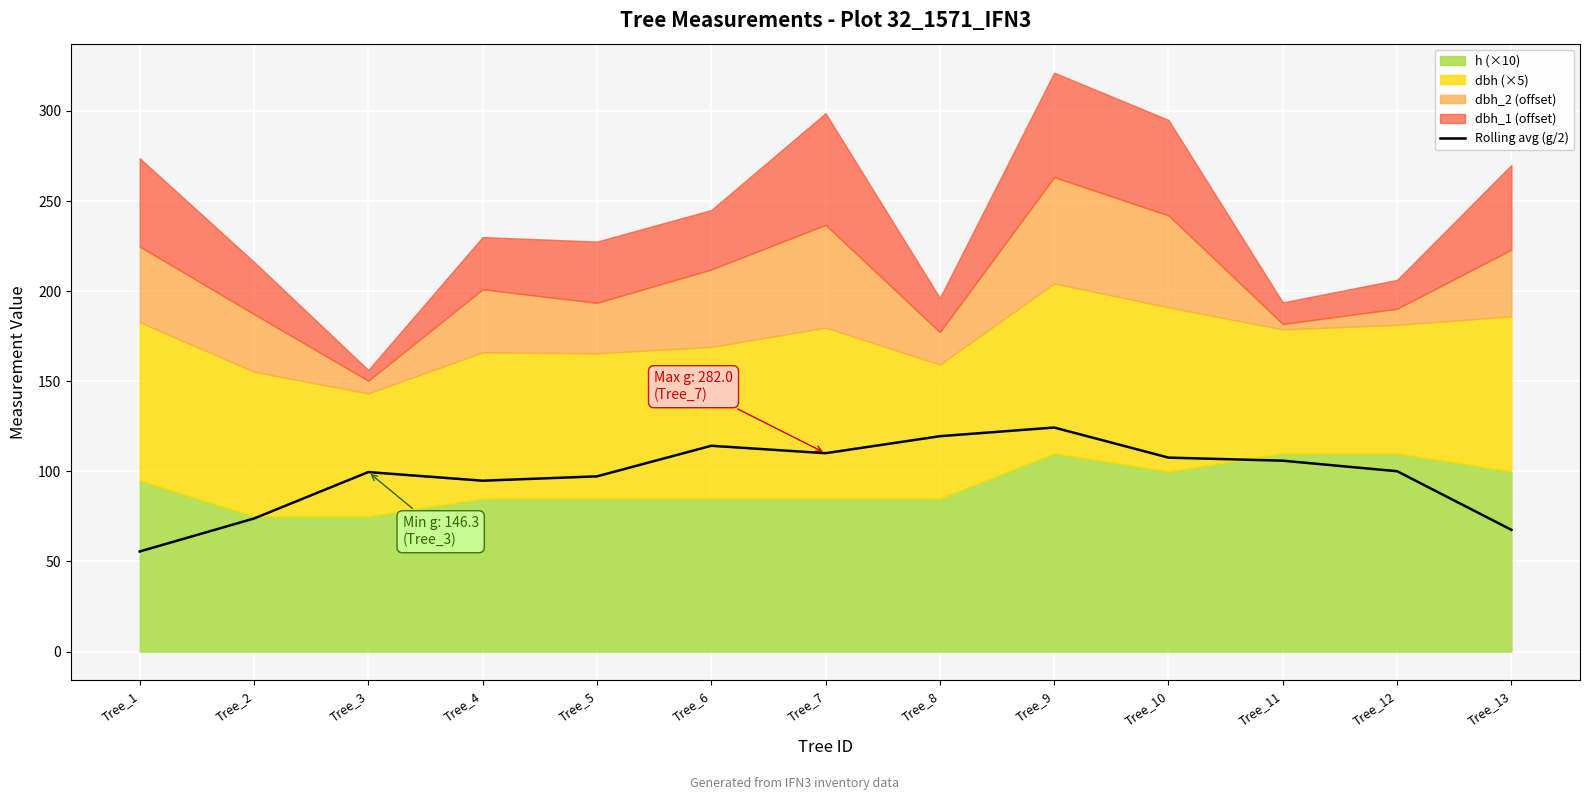

Which category has the lowest value across all series?

Tree_1